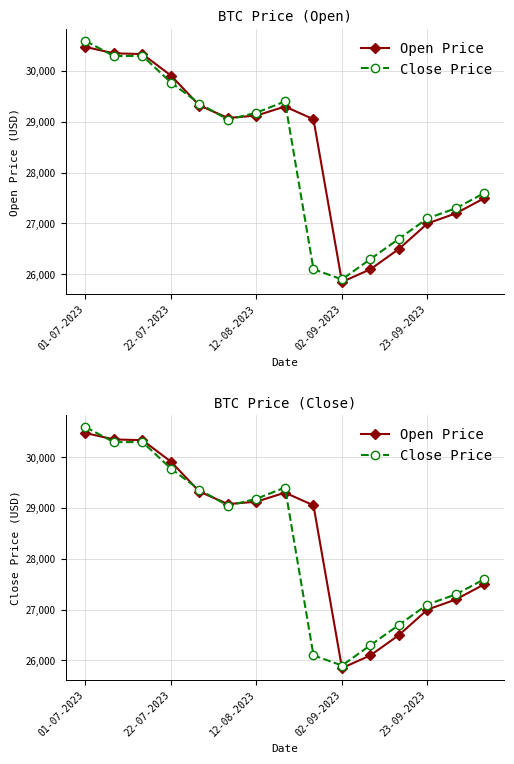

Is it true that Open Price equals 46861.7 at 14?

False